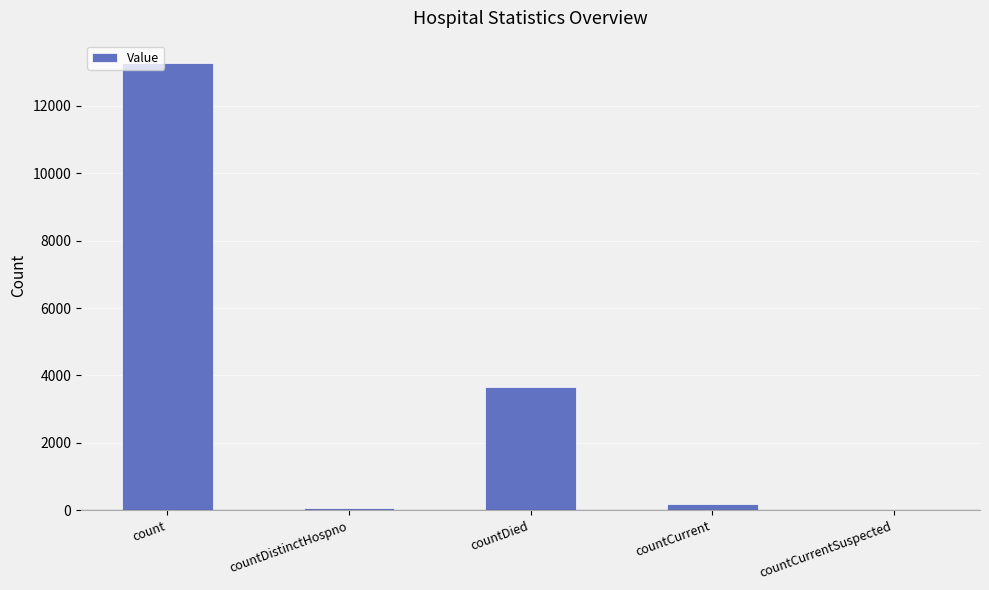

At which label does the data first exceed 197?

count